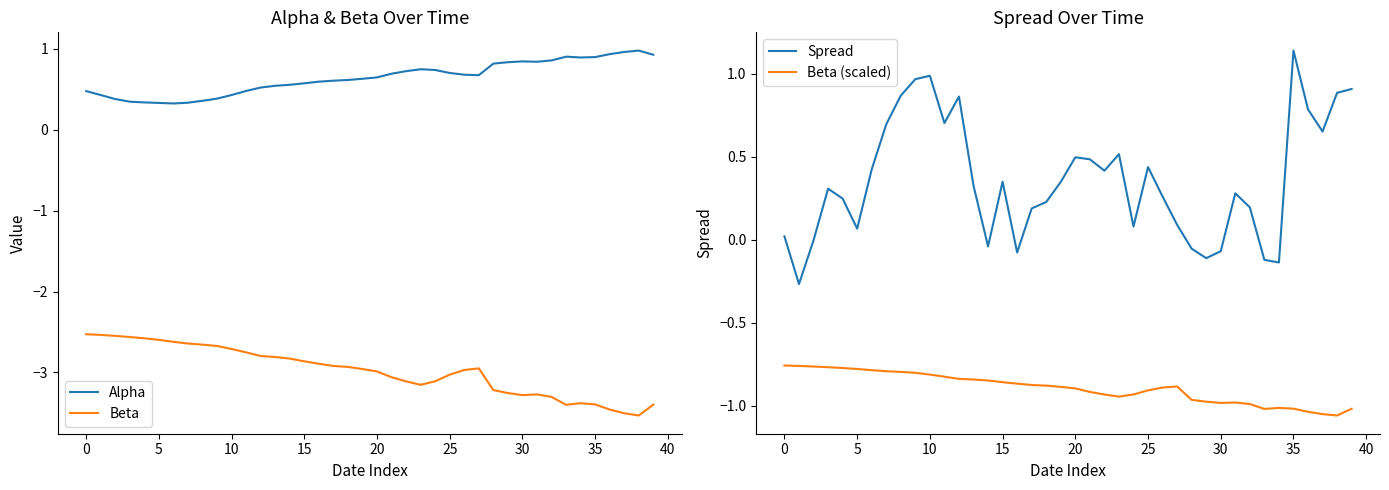

After their last crossing, which series has the higher values: Spread or Alpha?

Alpha